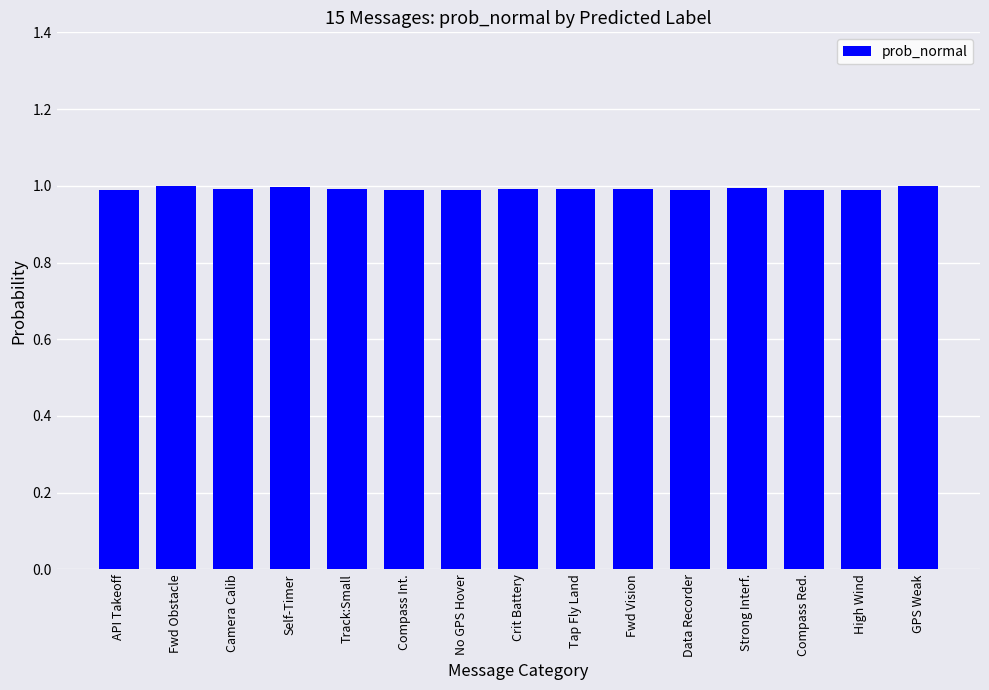

Reading left to right, list all the values displayed in this chart.

API Takeoff=1.0	Fwd Obstacle=1.0	Camera Calib=1.0	Self-Timer=1.0	Track:Small=1.0	Compass Int.=1.0	No GPS Hover=1.0	Crit Battery=1.0	Tap Fly Land=1.0	Fwd Vision=1.0	Data Recorder=1.0	Strong Interf.=1.0	Compass Red.=1.0	High Wind=1.0	GPS Weak=1.0